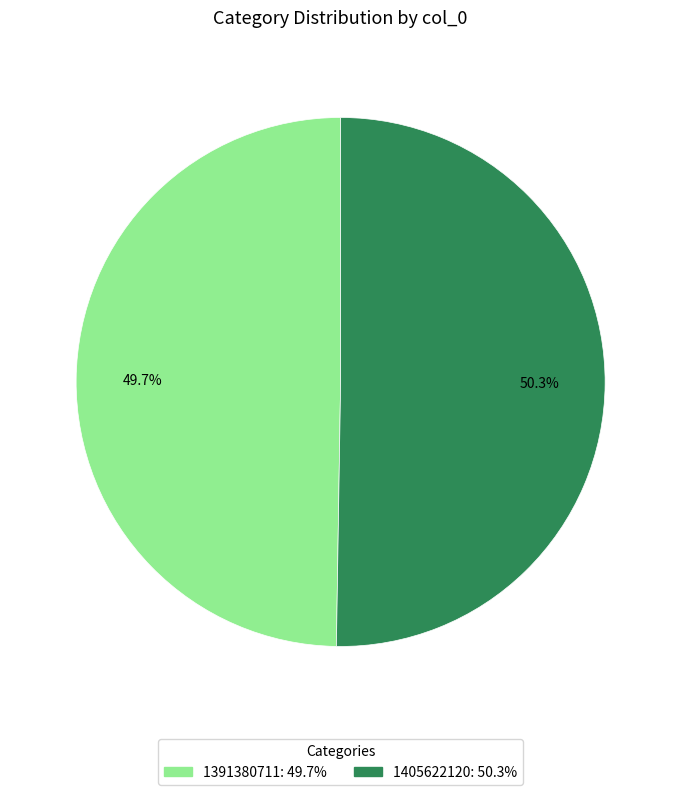

Is it true that 1391380711 is 50% of the pie?

True